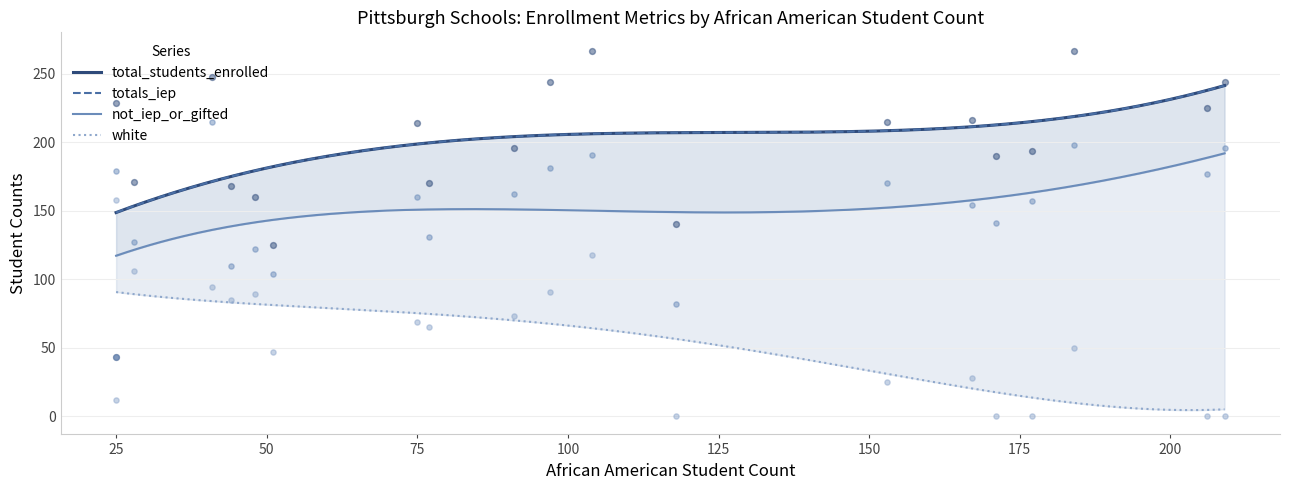

Which series reaches the maximum Y coordinate?

total_students_enrolled